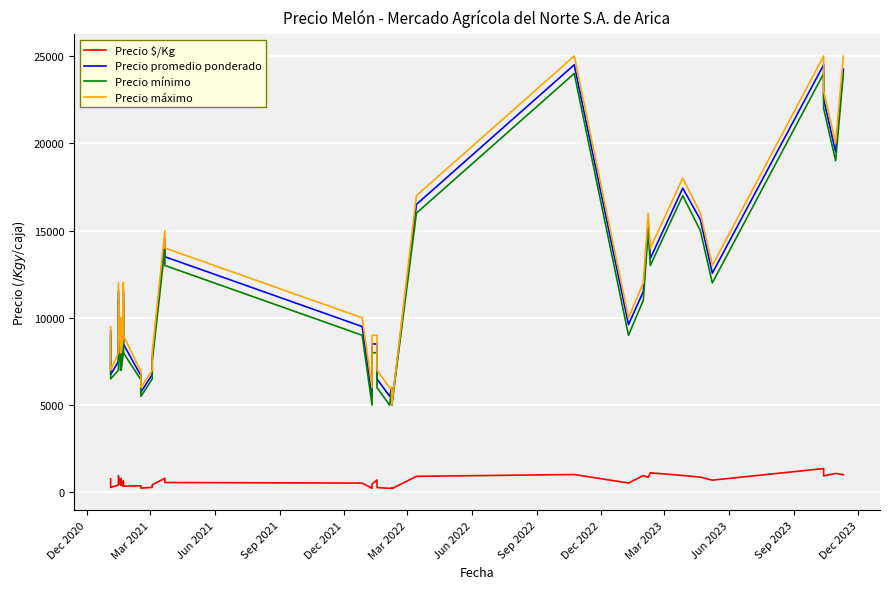

Which series has the largest total across all categories?

Precio máximo